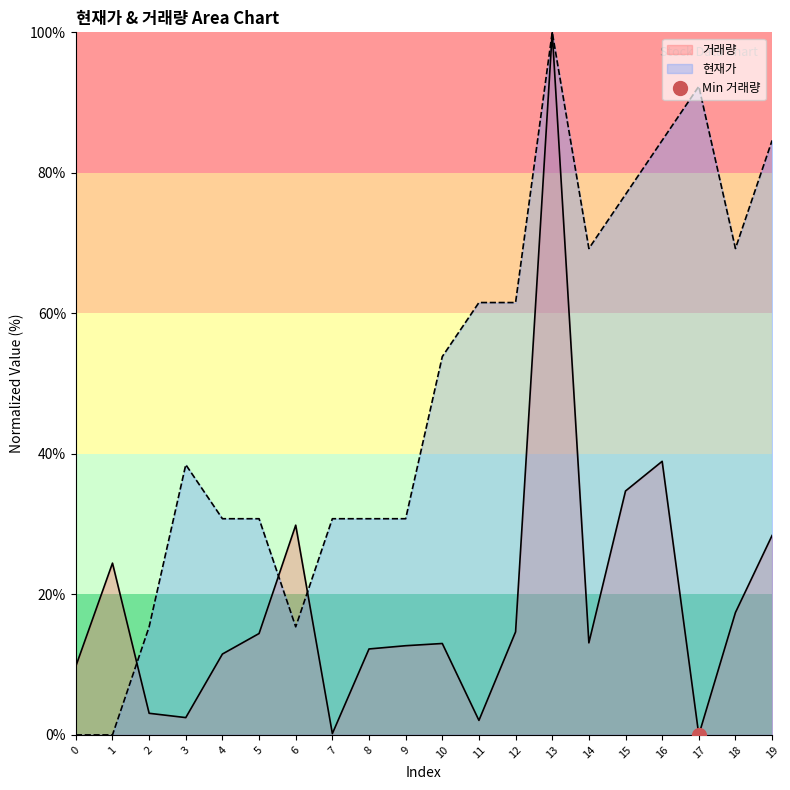

What is the value of the 거래량 point at the 10th from the left?

12.7